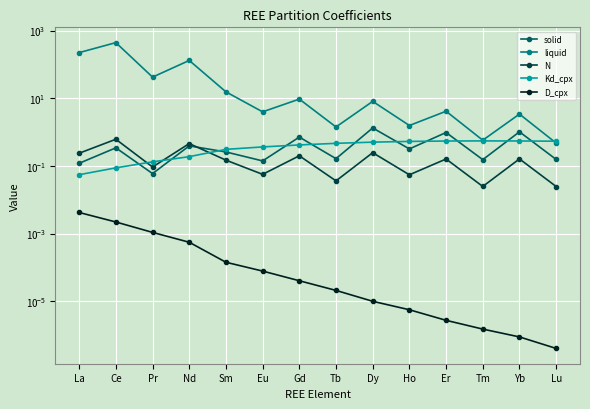

Which series has the widest spread of values?

liquid